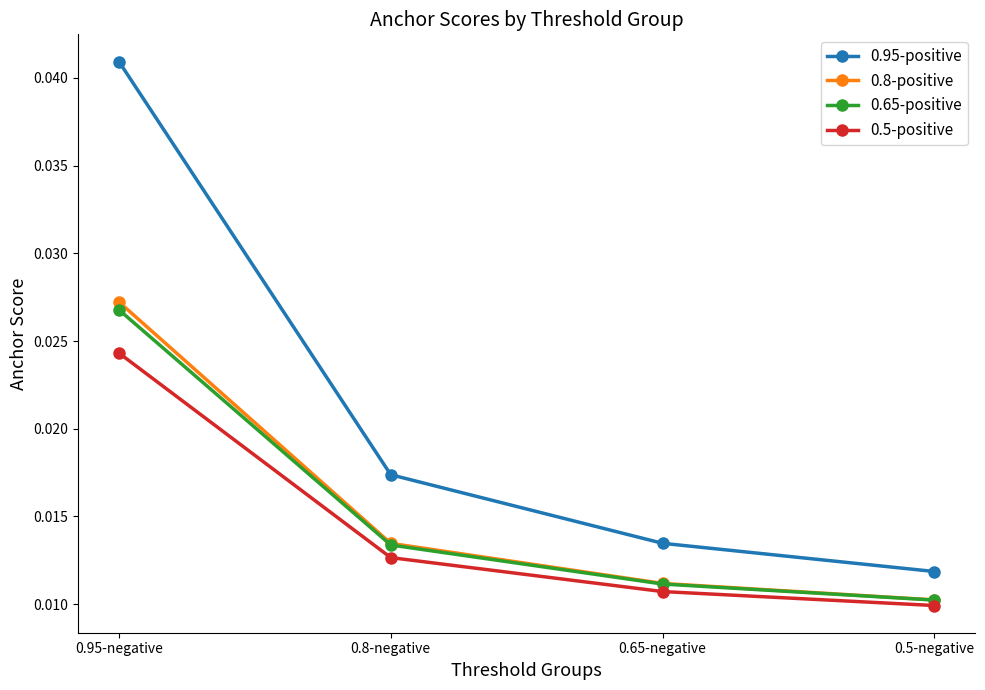

Count the number of data series in this chart.

4